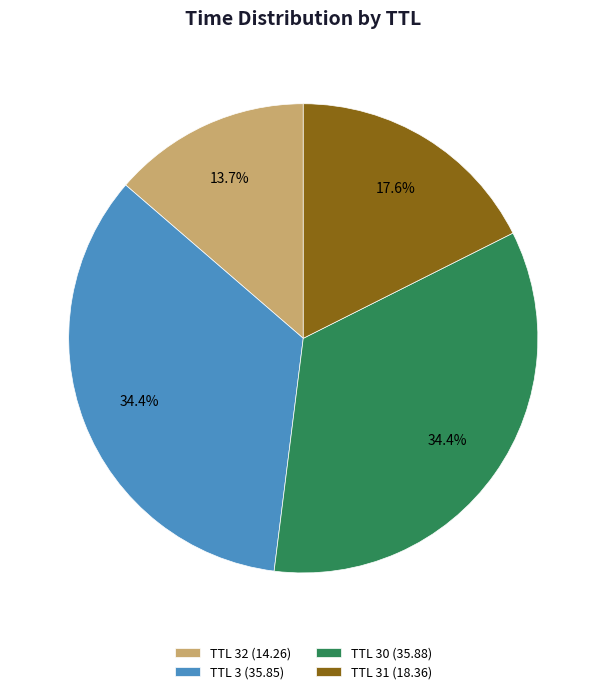

Does TTL 31 (18.36) represent more than half of the total?

No